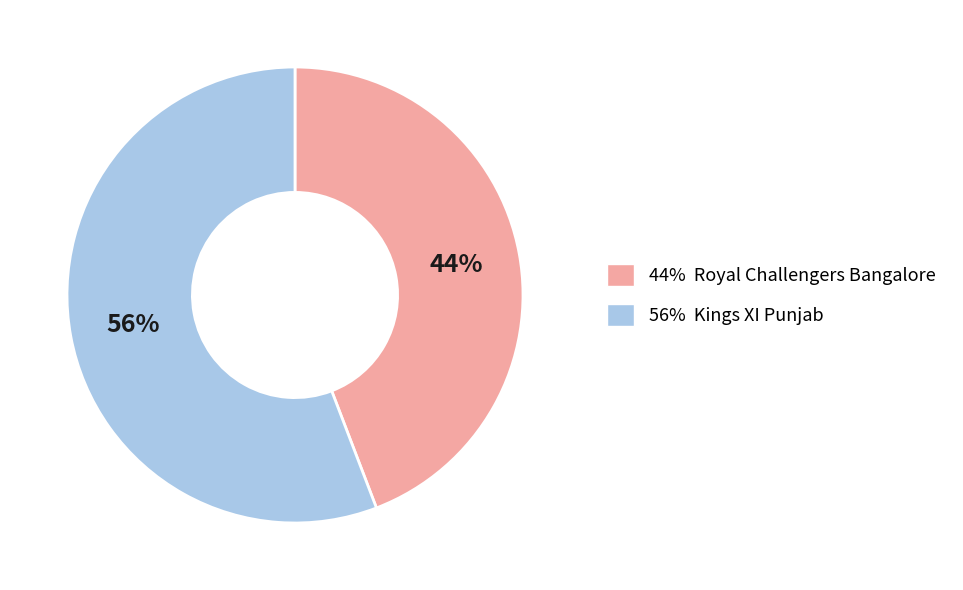

Count the number of slices in the pie.

2